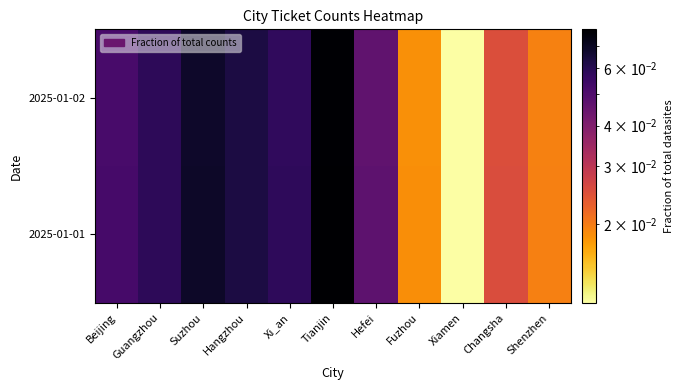

List the series in order of their peak value, highest first.

2025-01-01, 2025-01-02